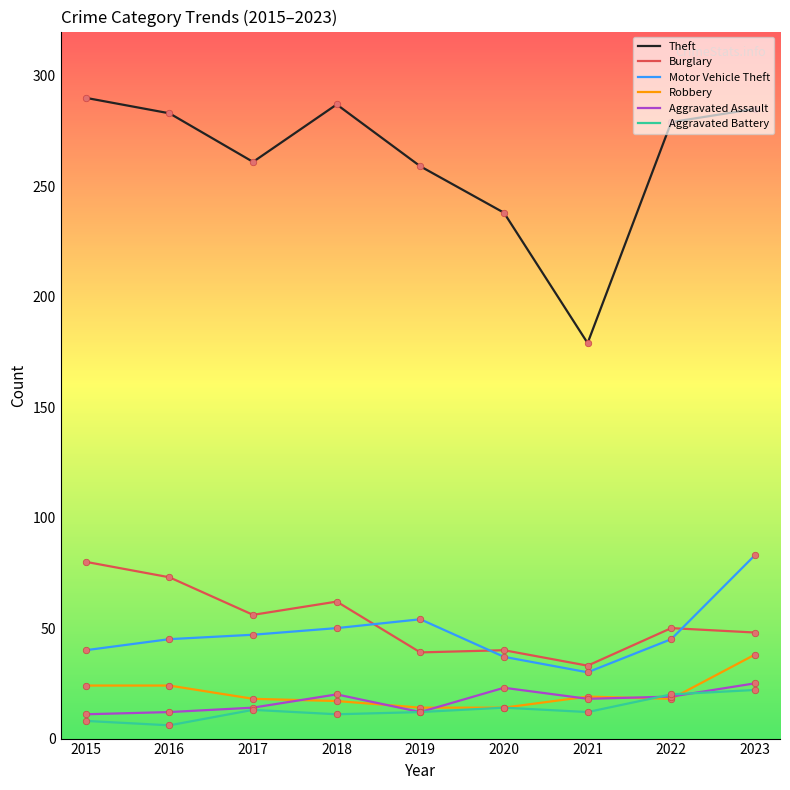

What is the spread (max minus min) of values at 2015?

282